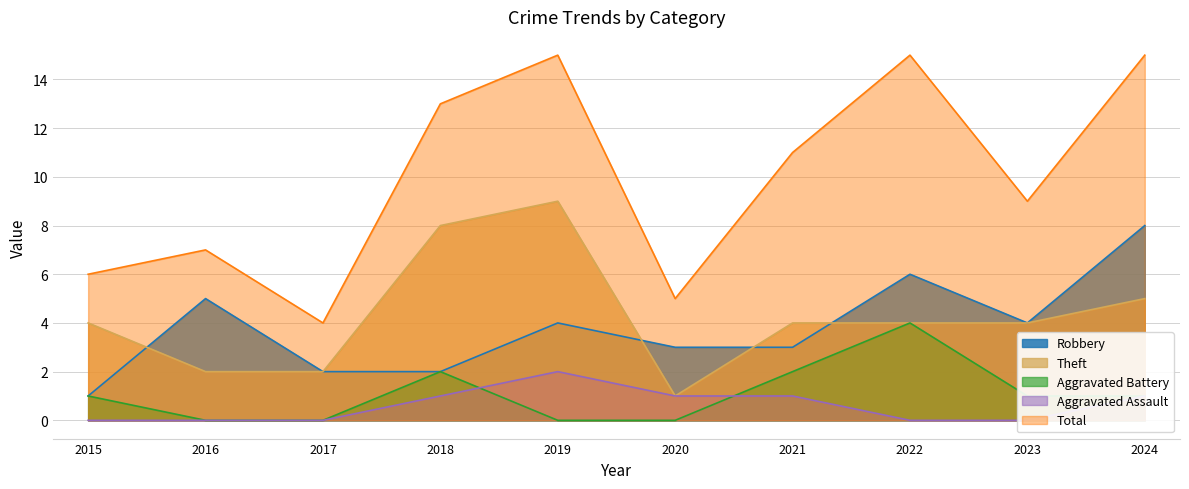

Does the chart have visible grid lines?

Yes